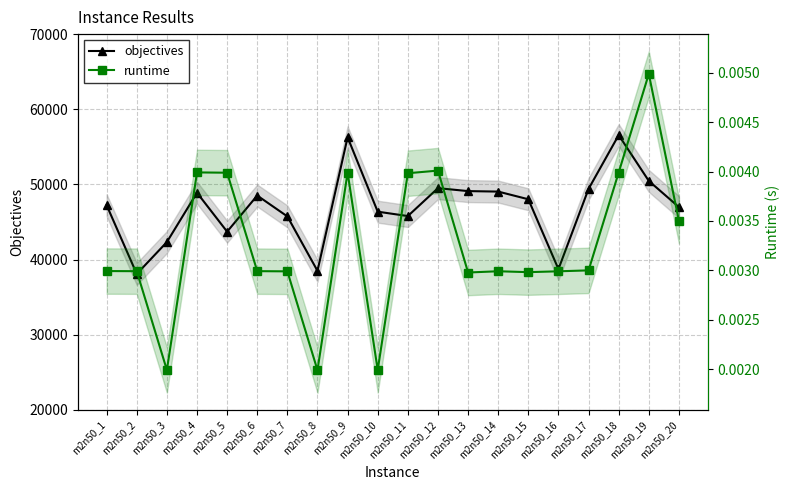

Between m2n50_3 and m2n50_10, which series saw the biggest shift?

objectives